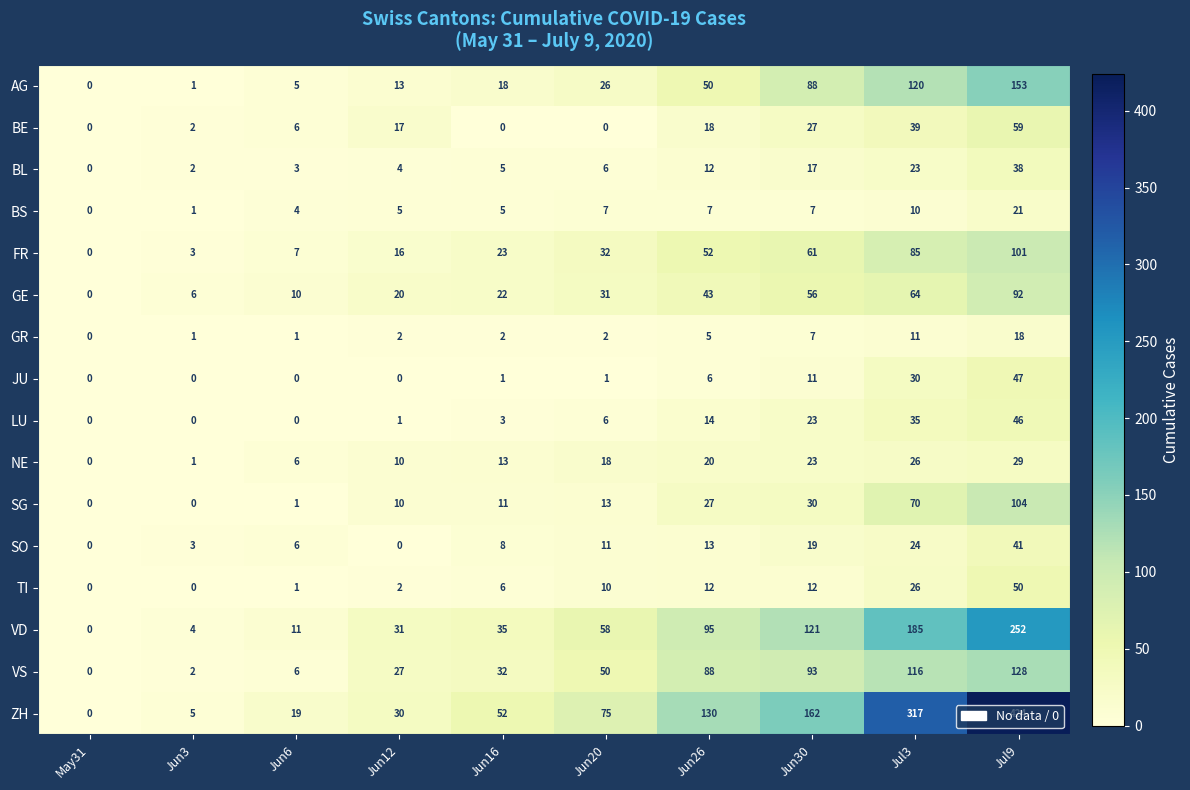

At how many categories does at least one series exceed 28?

7